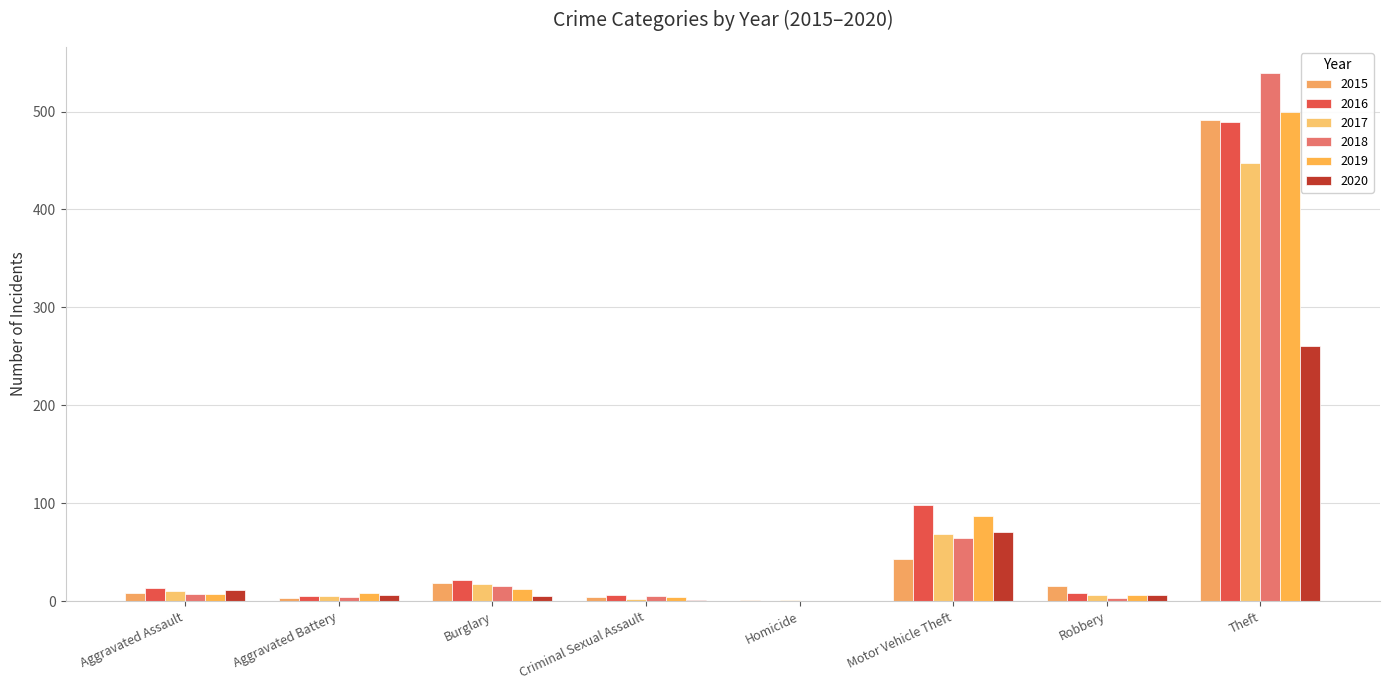

Reading right to left, extract all data points from this chart.

2015: 491	15	43	1	4	19	3	8
2016: 489	8	98	0	6	22	5	13
2017: 447	6	69	1	2	18	5	10
2018: 539	3	65	0	5	16	4	7
2019: 500	6	87	0	4	12	8	7
2020: 261	6	71	0	1	5	6	11